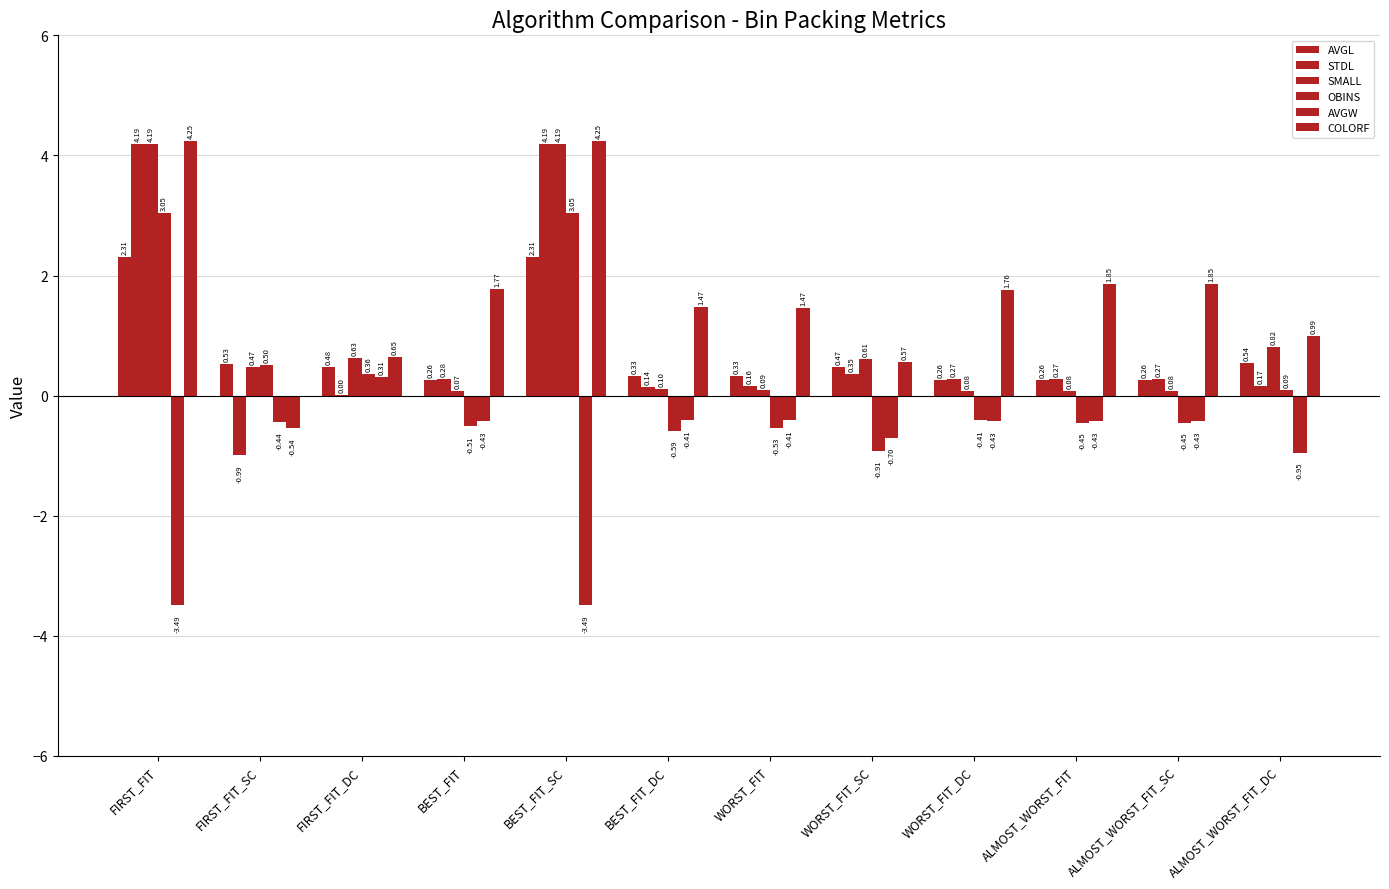

How many groups of bars are there?

12